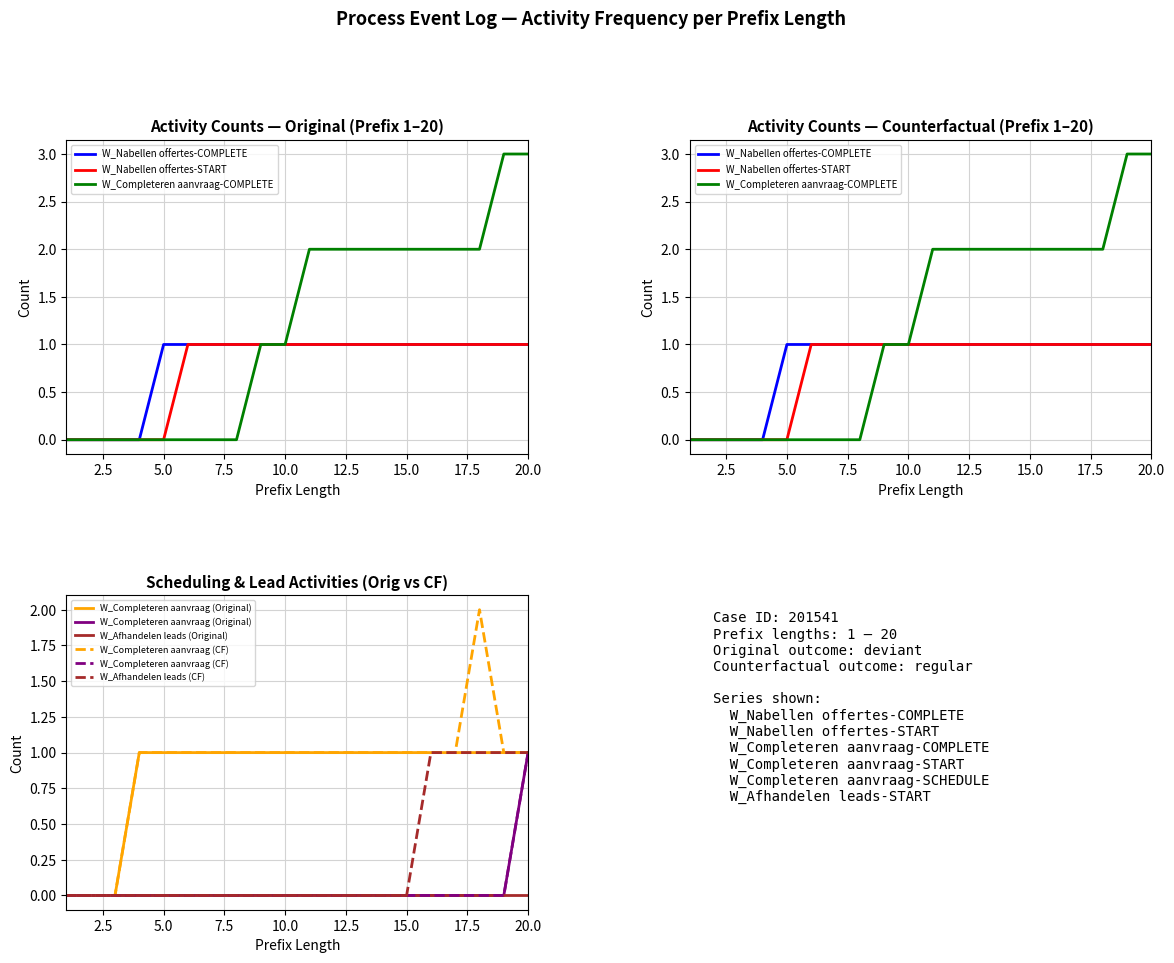

Which category has the highest value across all series?

19